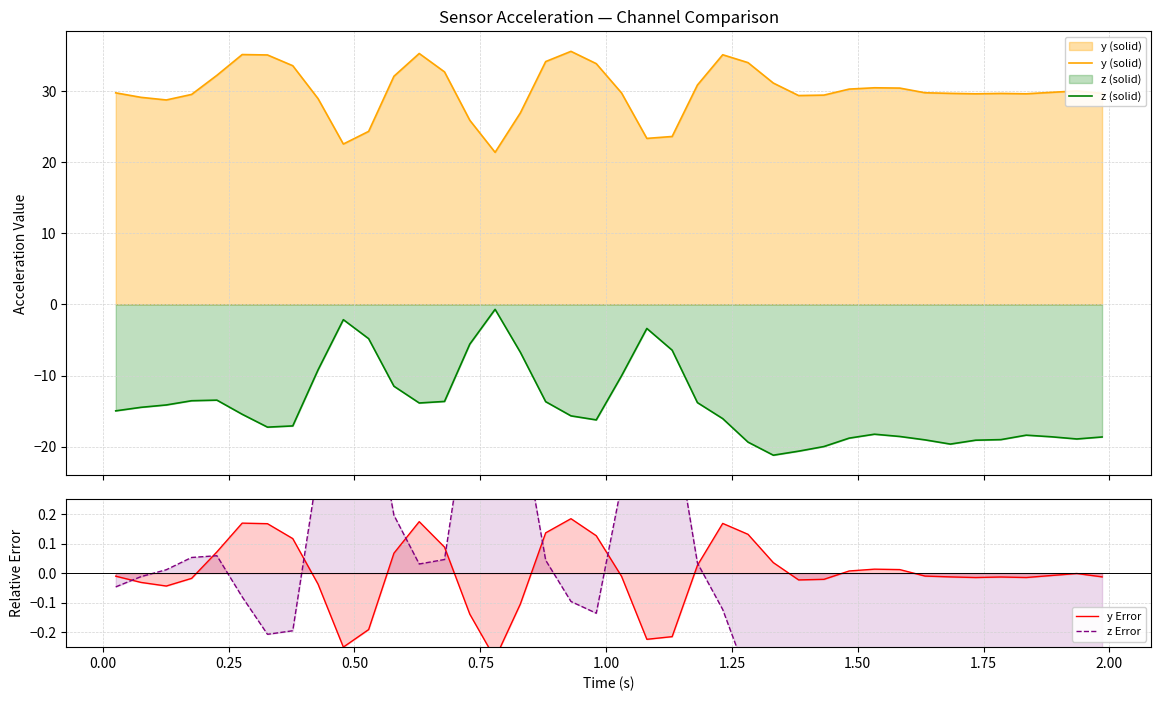

Count the number of data series in this chart.

4